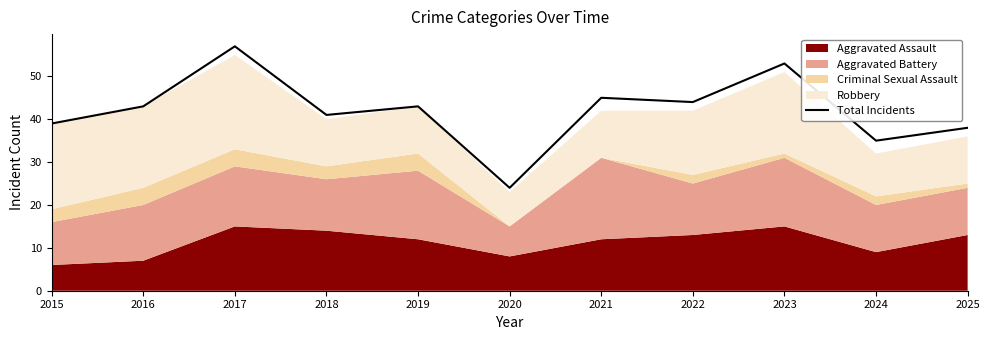

What is the lowest value of the Total Incidents series?

24